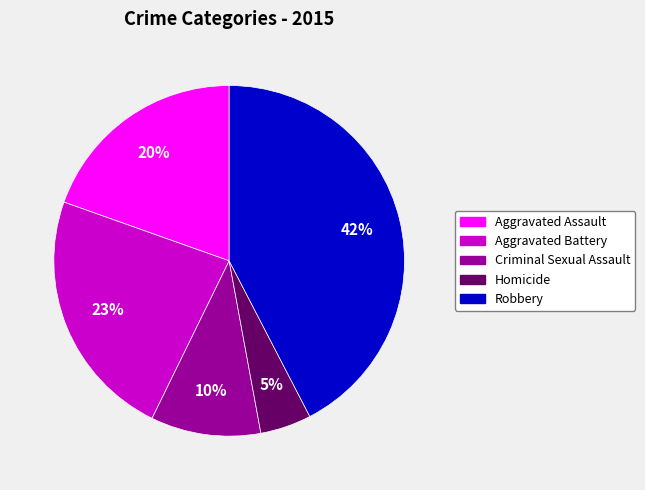

Rank the categories by value from highest to lowest.

Robbery, Aggravated Battery, Aggravated Assault, Criminal Sexual Assault, Homicide